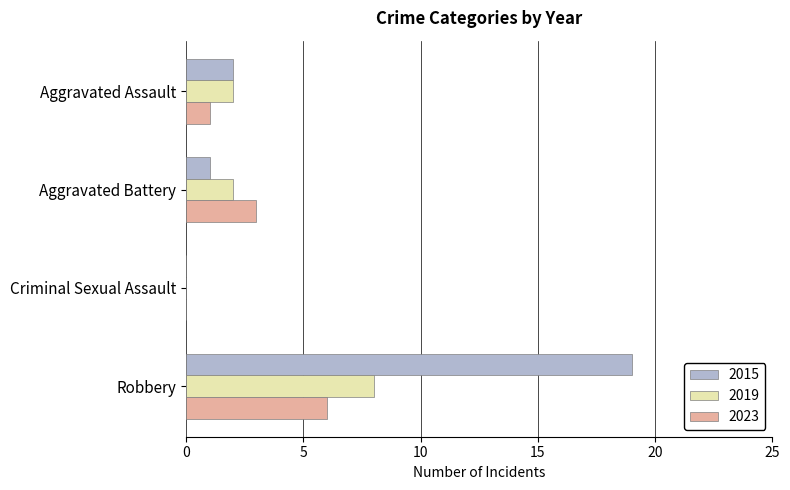

Is it true that 2023 equals 2 at Robbery?

False